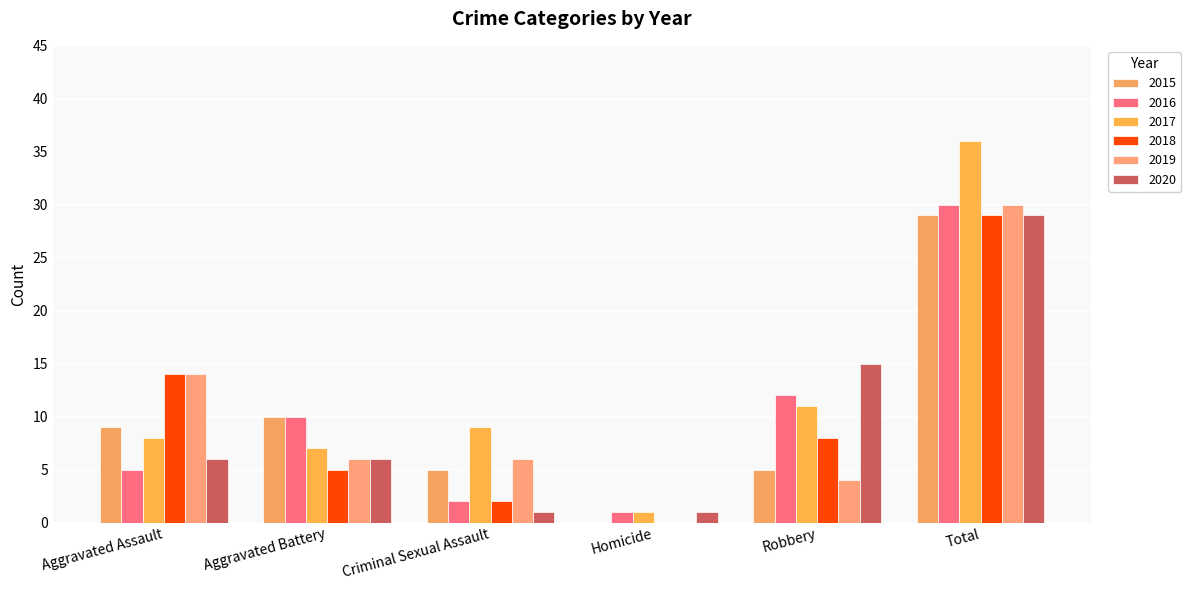

How many values in 2019 are above zero?

5